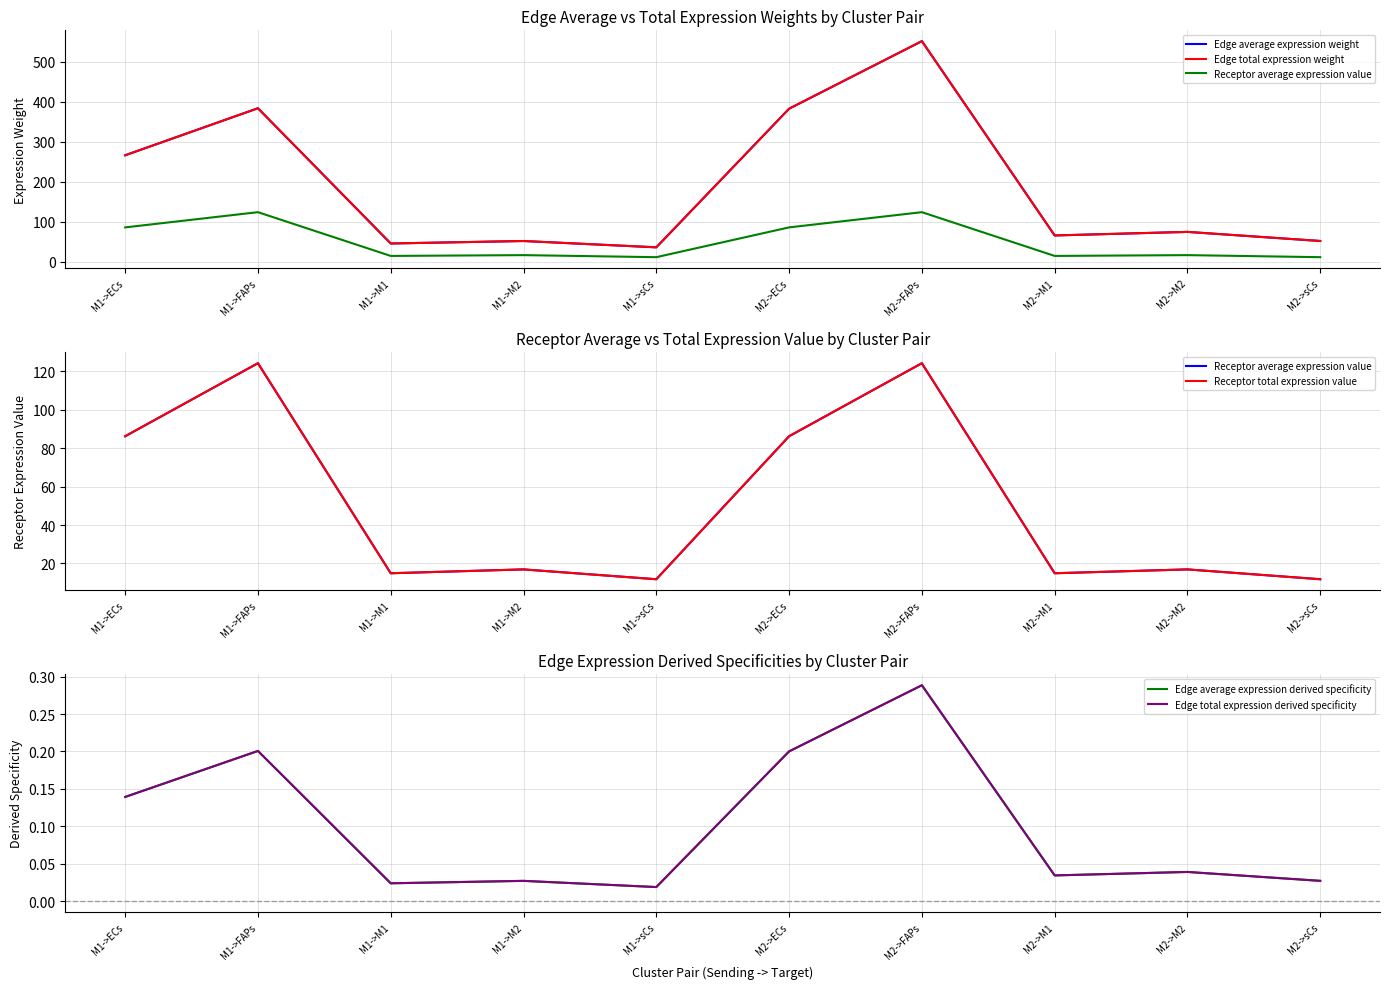

True or false: Edge total expression derived specificity has a value of 0.3 at M2->ECs.

False